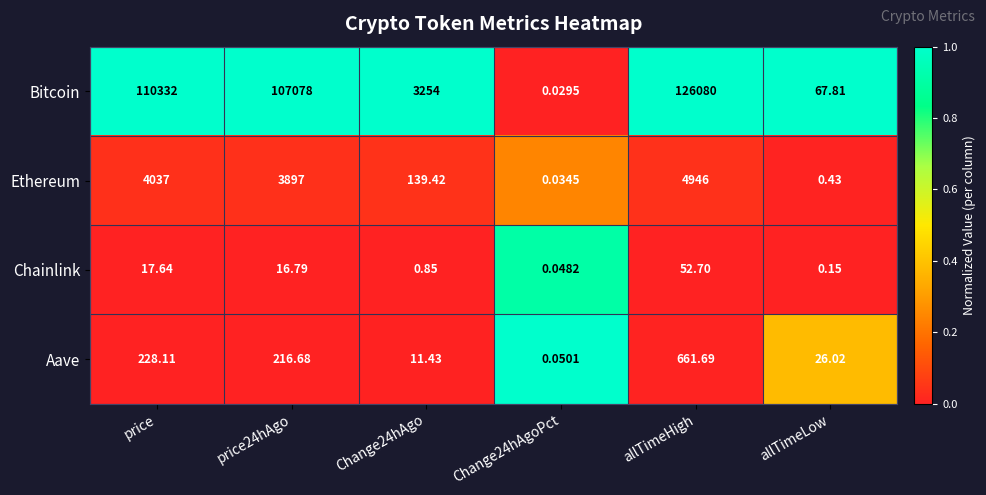

Which label corresponds to the largest value in the chart?

allTimeHigh